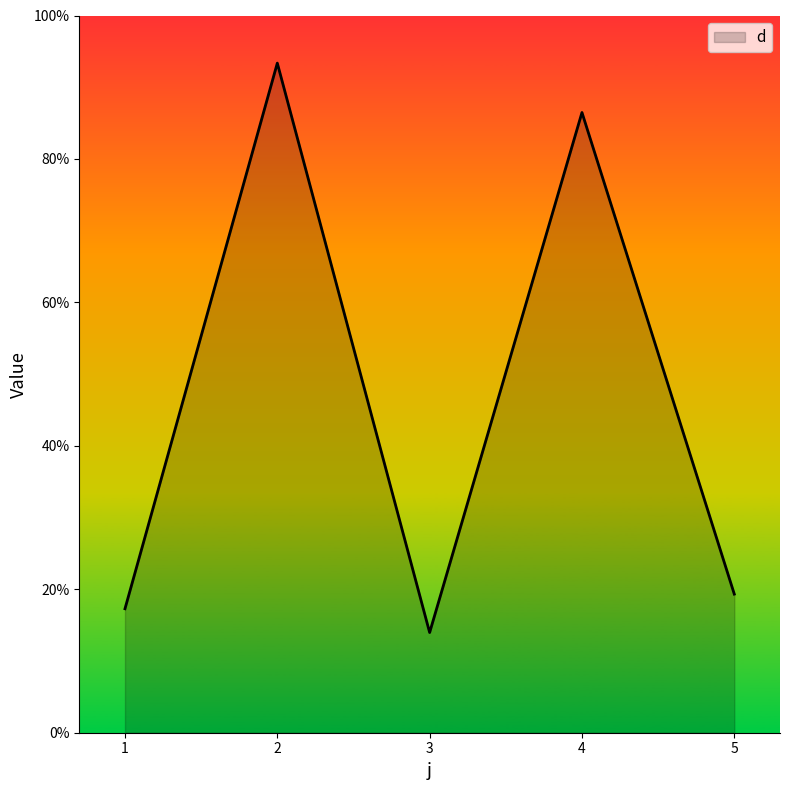

Which label corresponds to the smallest value in the chart?

3